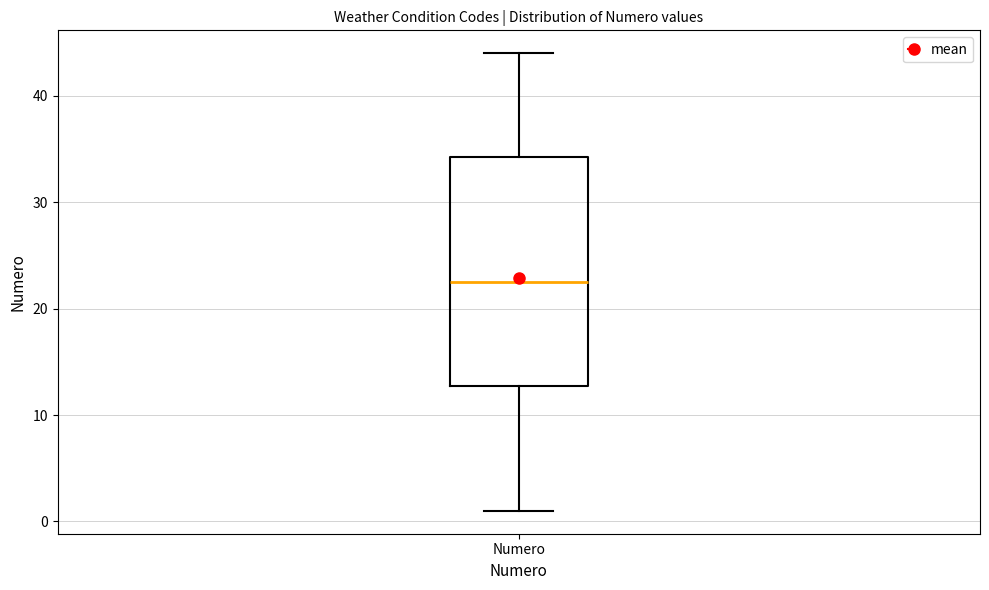

Read this box plot against the y-axis: the position of the median line, the range covered by the box, and the ends of both whiskers. The values are not printed on the chart, so give them approximately, as read against the axis.

median 23, box 13 to 34, whiskers 1 to 44